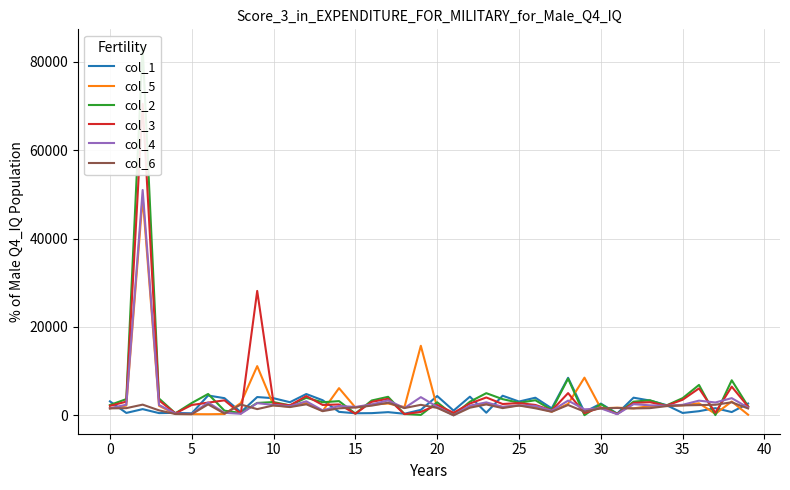

What are all the series names shown in the legend?

col_1, col_5, col_2, col_3, col_4, col_6